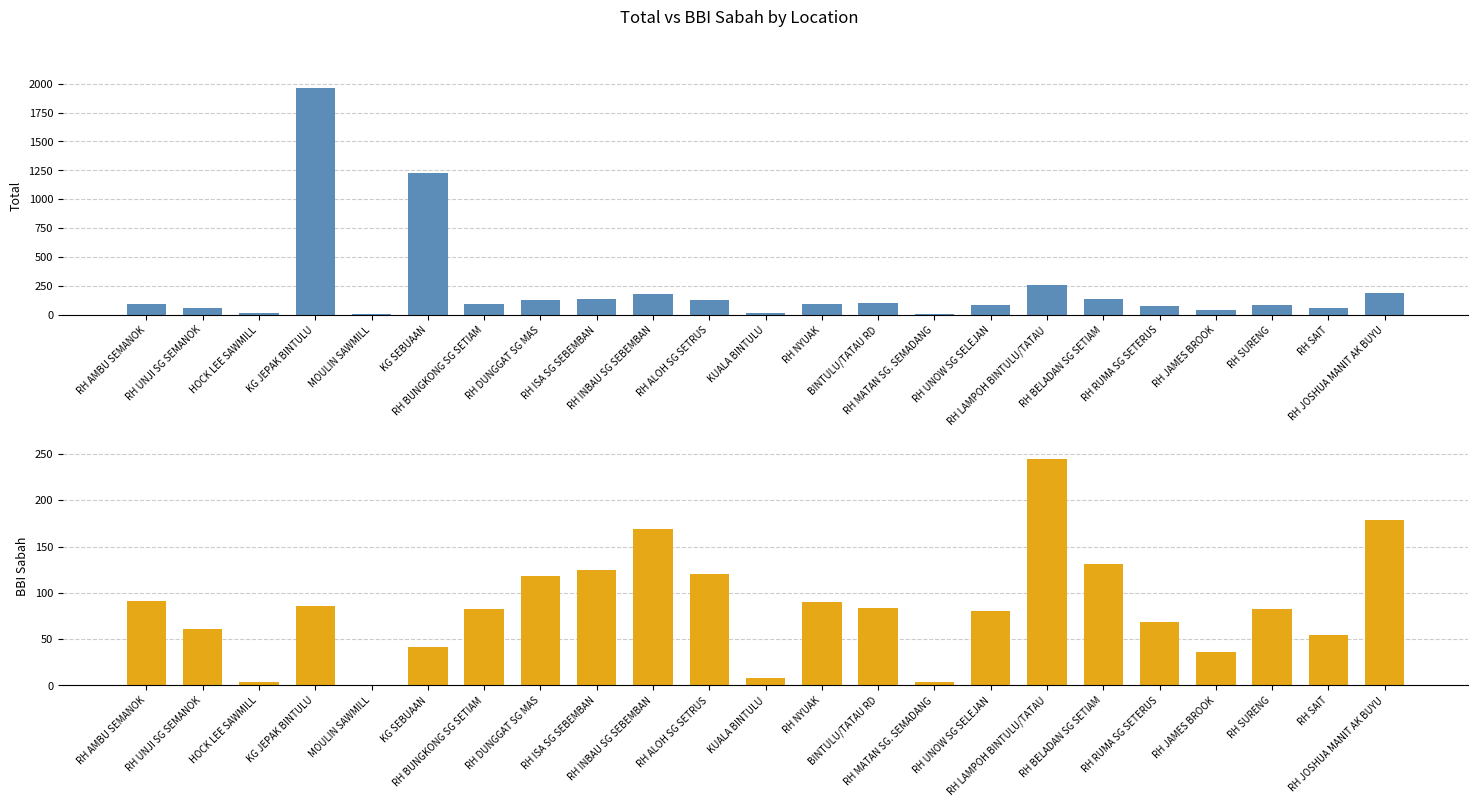

Reading left to right, what are all the values shown in this chart?

total: 92	62	18	1964	8	1224	90	125	135	180	126	13	93	105	5	84	255	135	76	38	87	58	191
BBI_sabah: 91	61	4	86	1	41	83	118	125	169	120	8	90	84	4	80	245	131	69	36	82	54	179